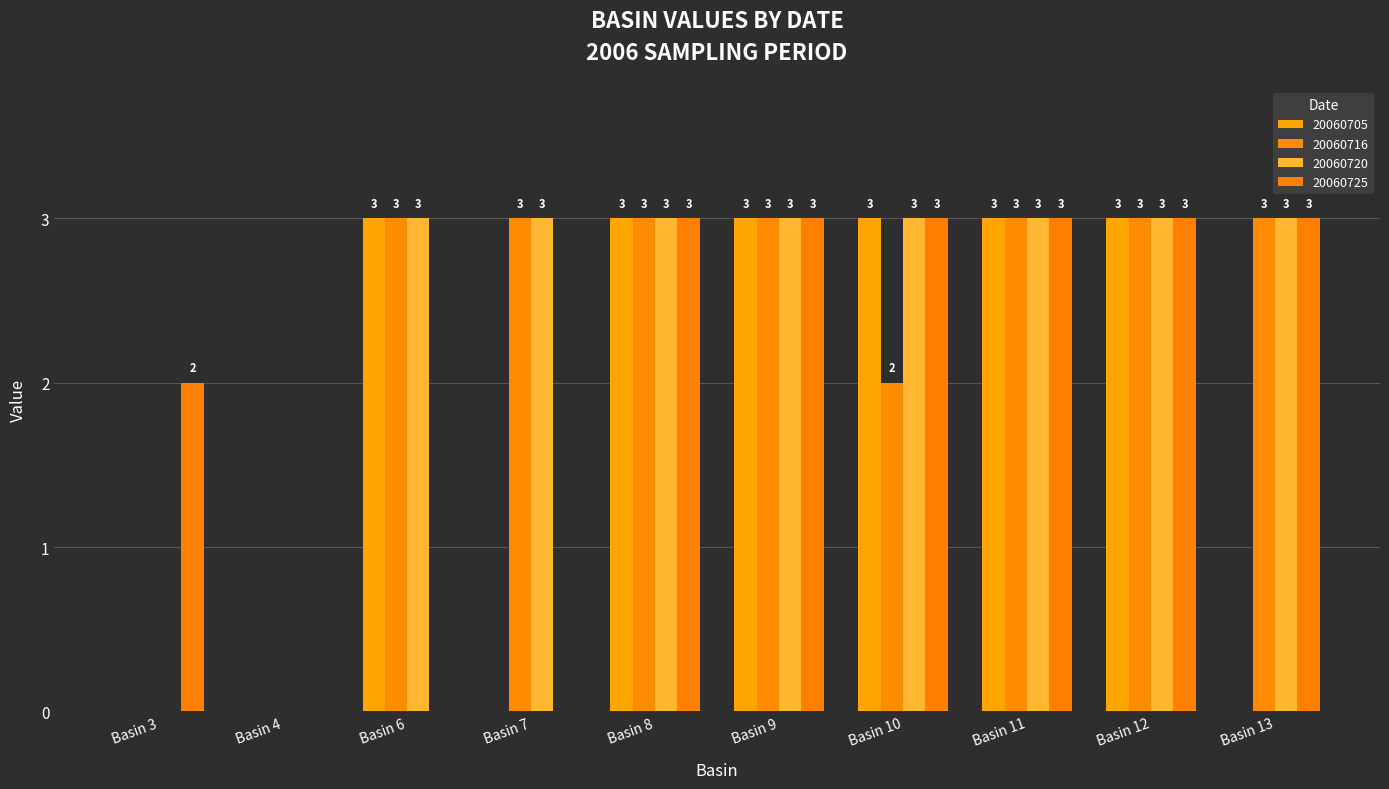

How many 20060725 values are between 0 and 3?

10